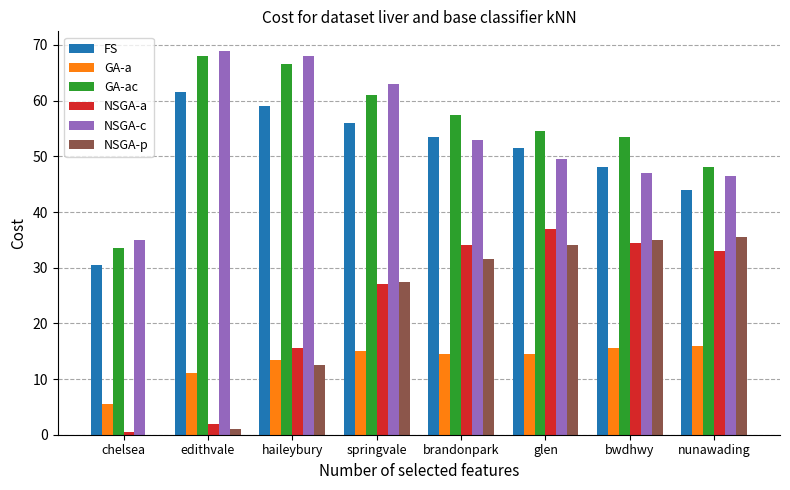

Which series has the largest range (max minus min)?

NSGA-a